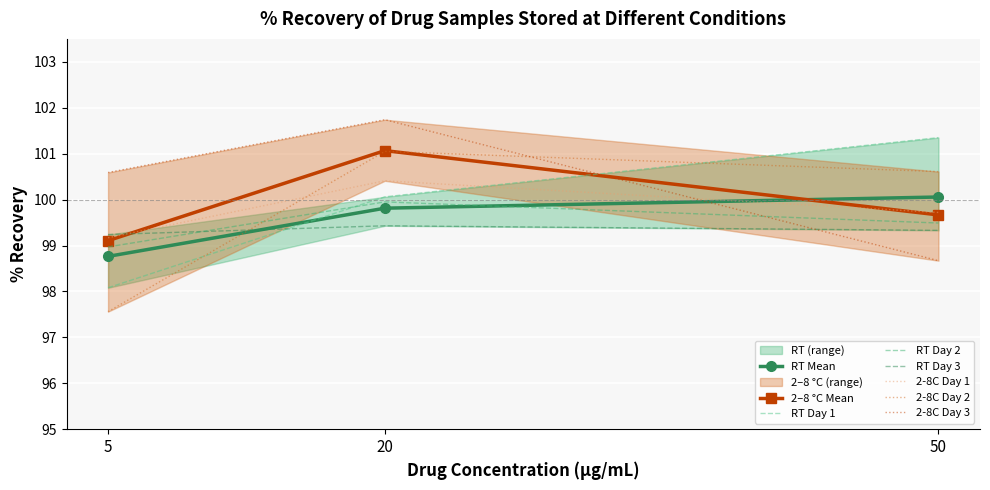

What is the greatest value displayed?

101.7